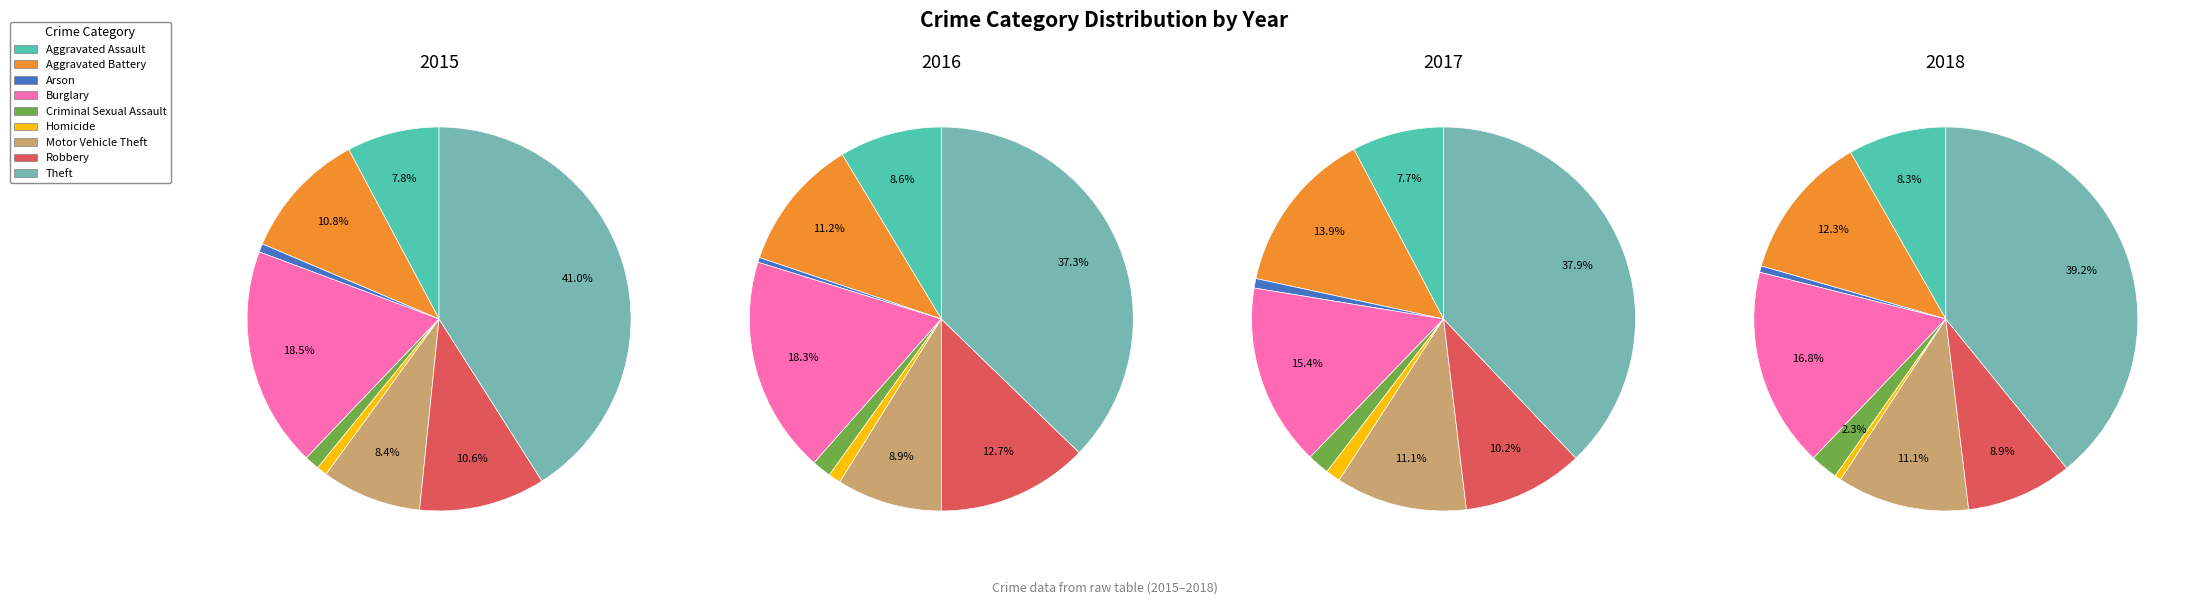

Between Criminal Sexual Assault and Aggravated Battery, which is larger?

Aggravated Battery